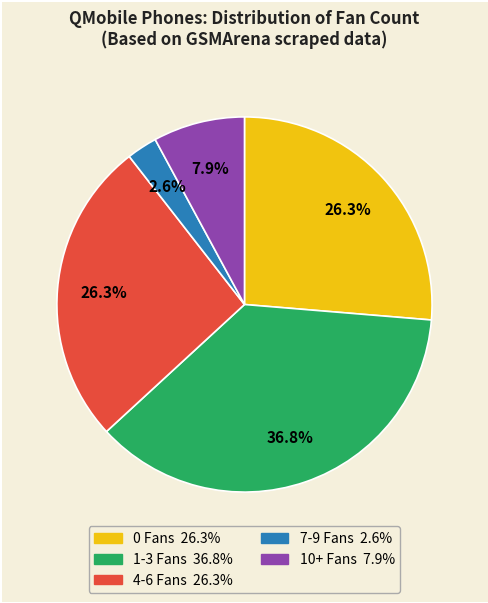

Does any single category account for the majority?

No